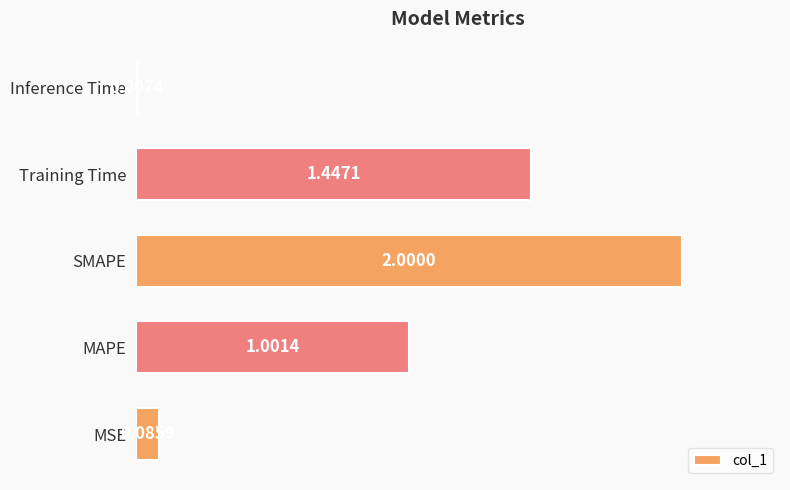

At which label is the value closest to 1?

MAPE